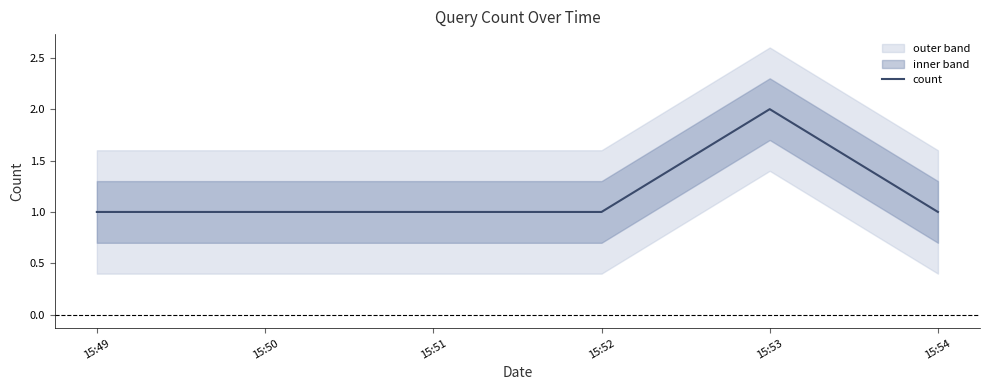

In count, how many points are higher than both neighbors (excluding endpoints)?

1